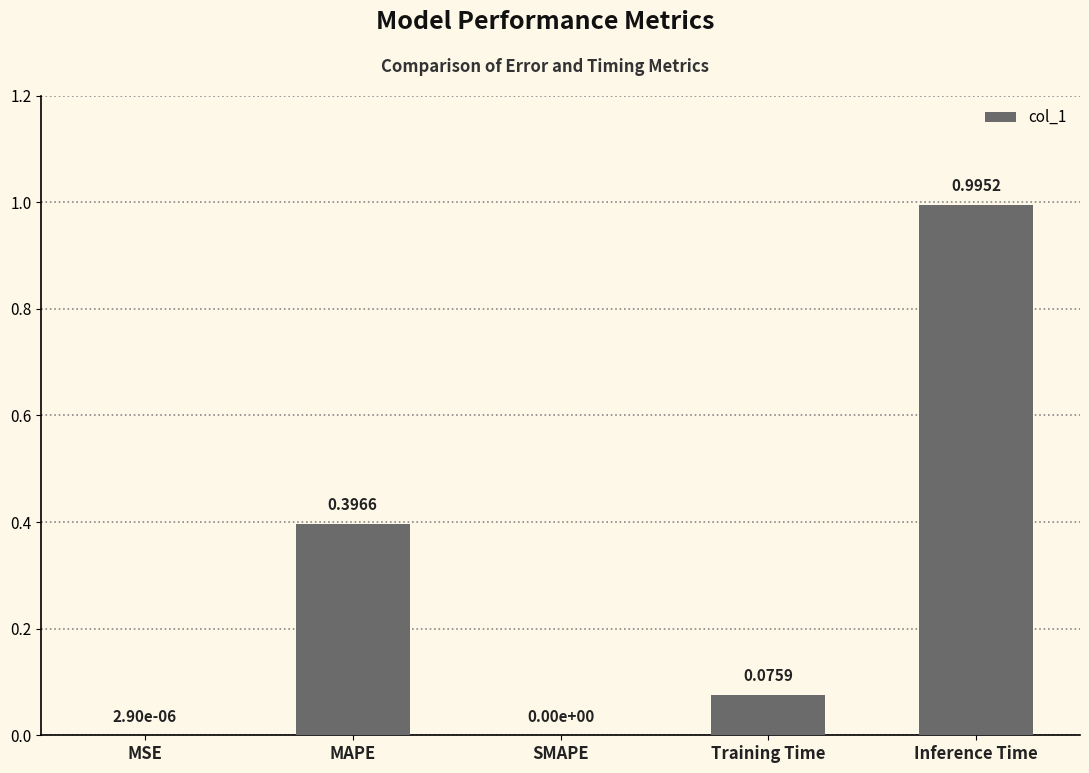

Which has a higher value, Inference Time or MAPE?

Inference Time